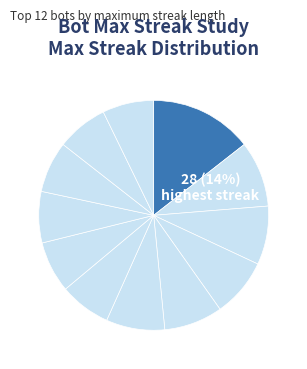

What percentage is the Bot 31 slice, to the nearest percent?

8%